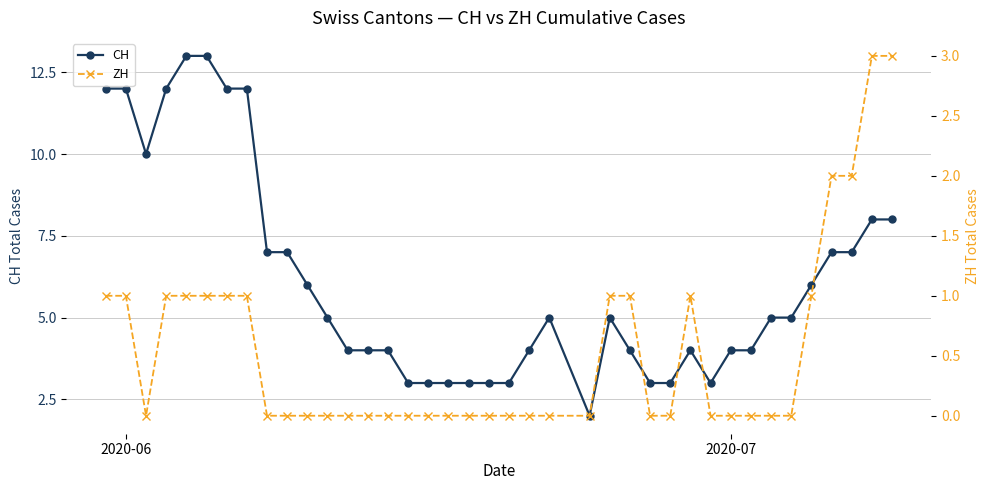

Rank the series by their average value, from lowest to highest.

ZH, CH